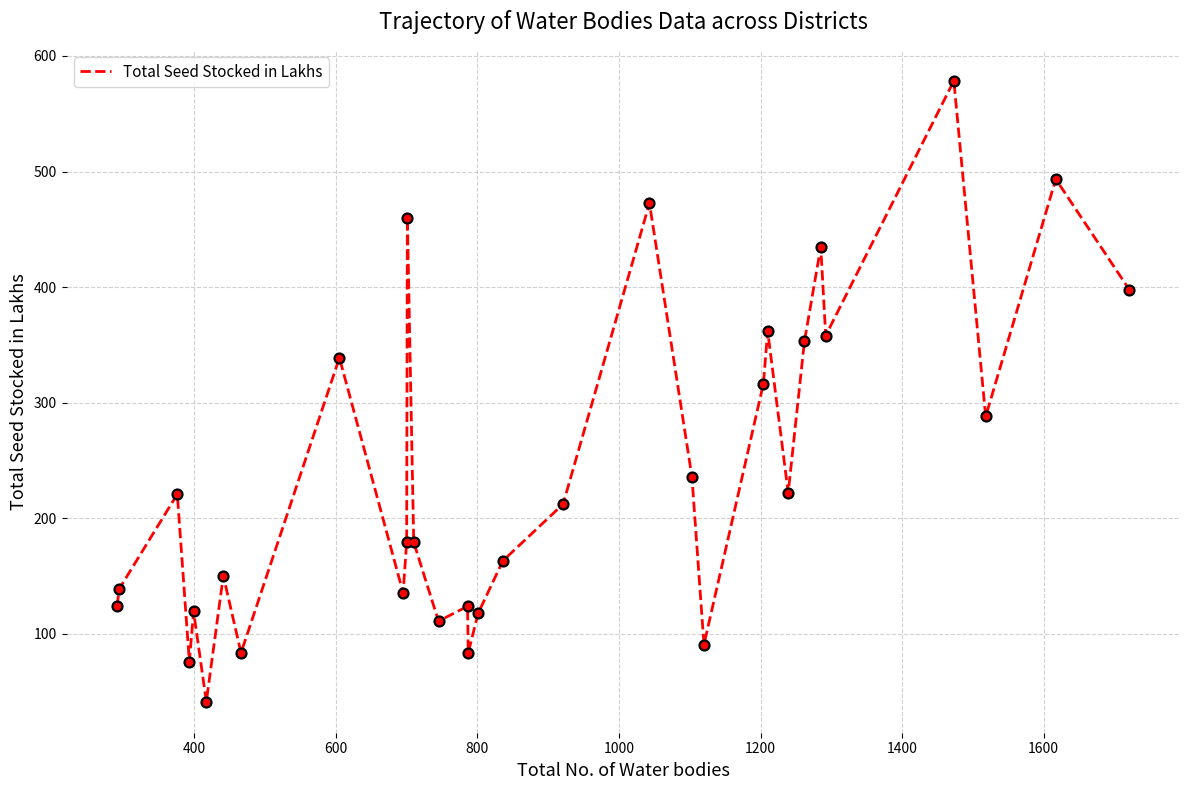

What is the maximum value shown in the chart?

578.5